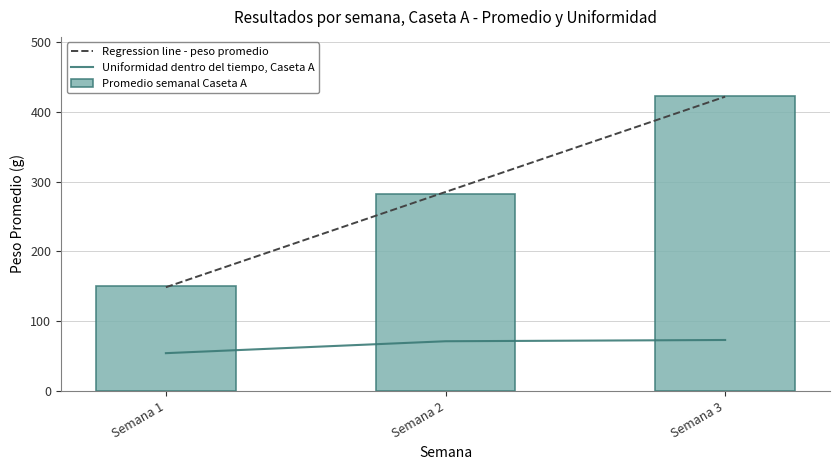

At which category does the chart reach its minimum across all series?

Semana 1